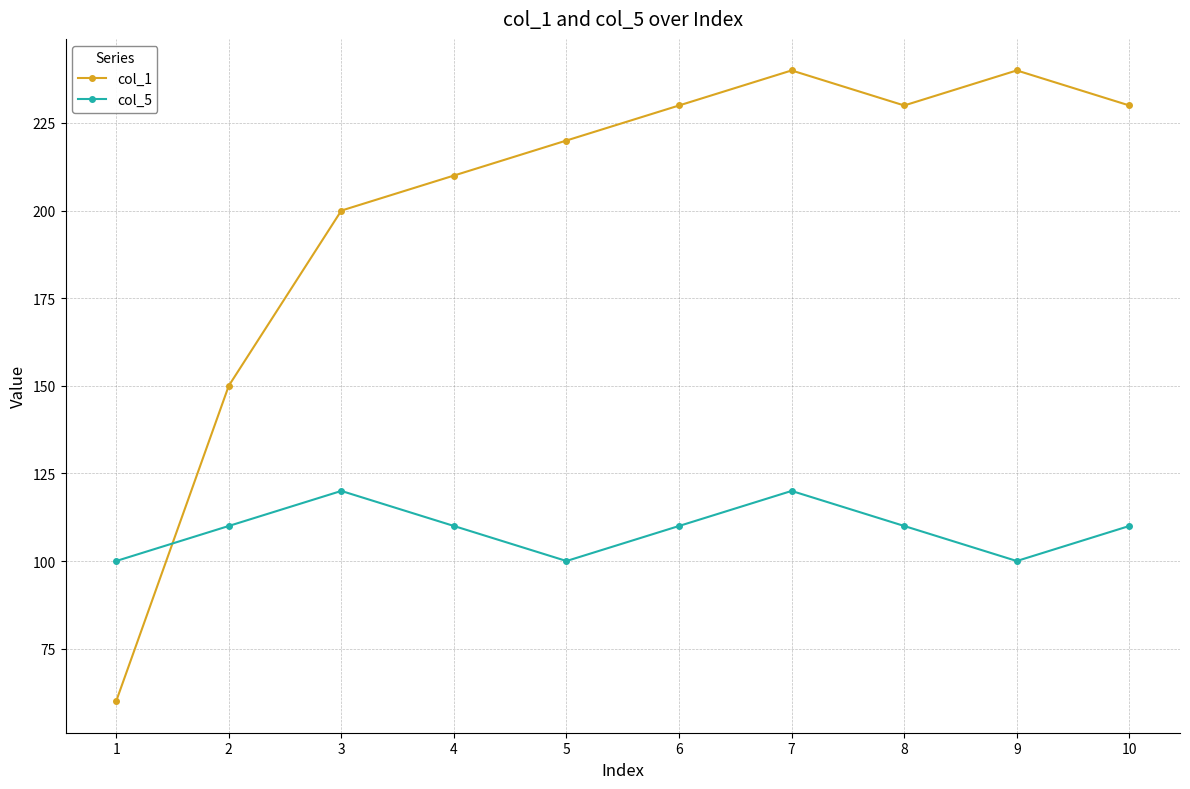

What value does the col_5 series have at 1, to the nearest 5?

100